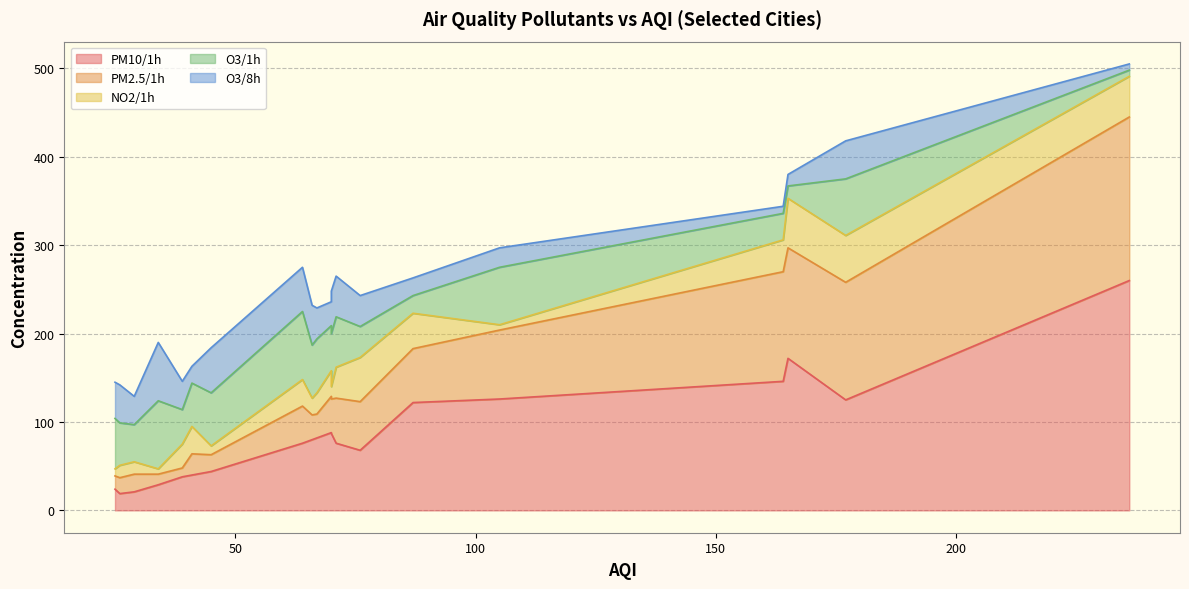

Which label corresponds to the largest value in the chart?

236